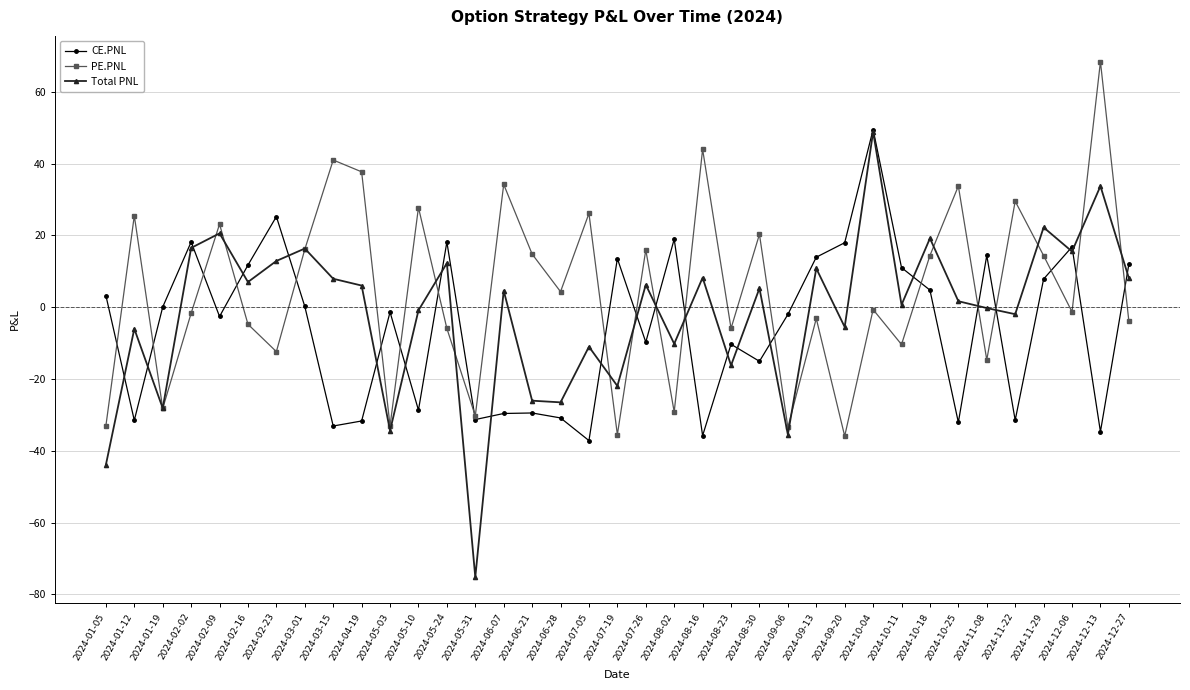

What is the average value of the Total PNL series?

-1.6